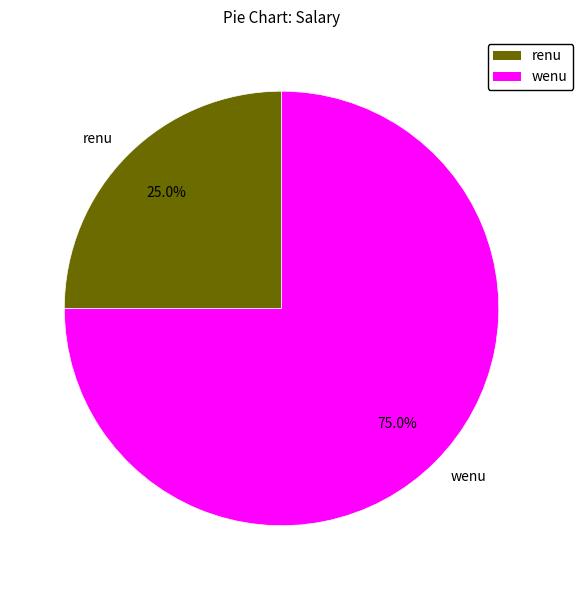

Do wenu and renu together represent more than half of the pie?

Yes